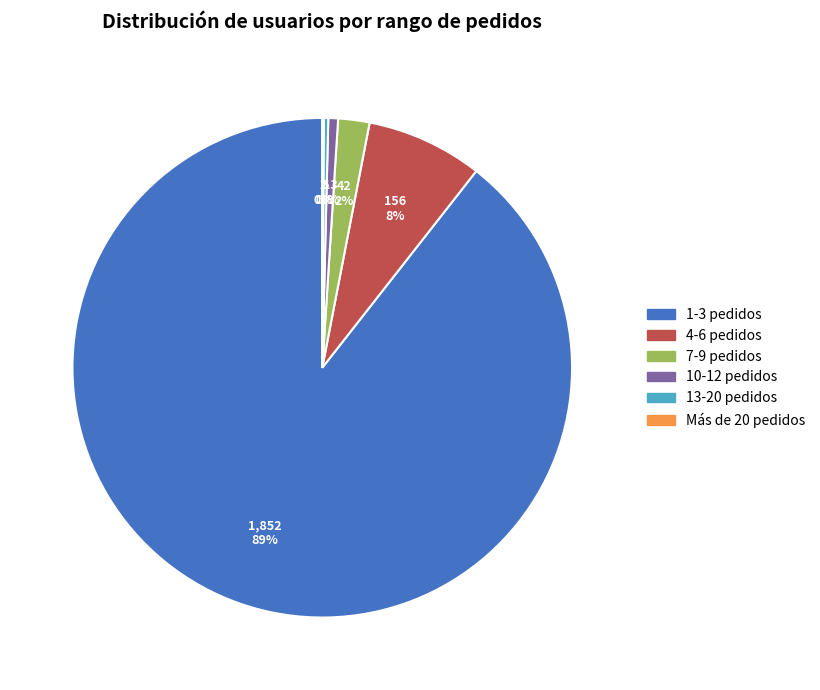

Which has a higher value, 4-6 pedidos or 1-3 pedidos?

1-3 pedidos